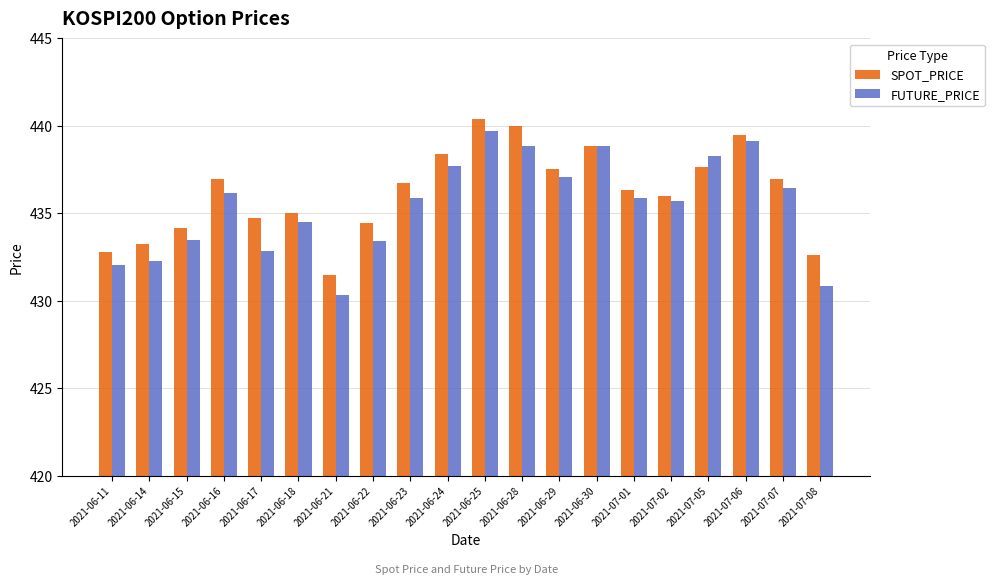

What is the approximate value of FUTURE_PRICE at 2021-06-18?

434.5